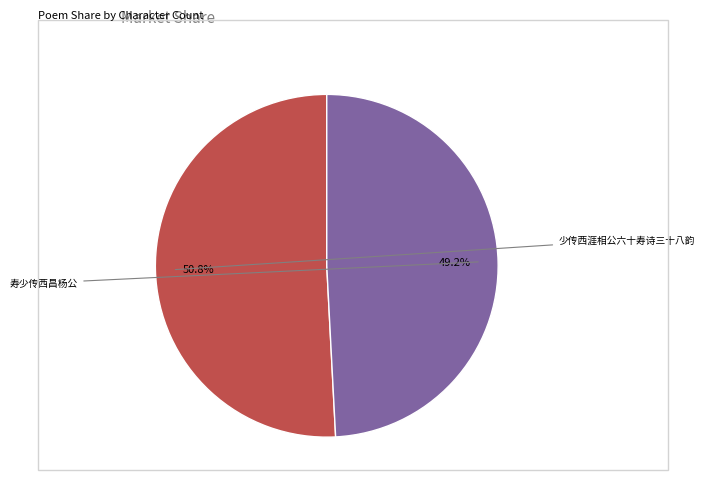

Is there a majority slice in this chart?

Yes